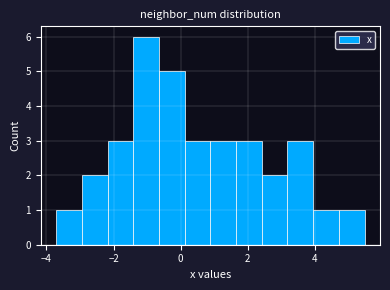

Around what value on the x-axis is the tallest bar? Give the approximate position of its centre, as read against the axis.

-1.0